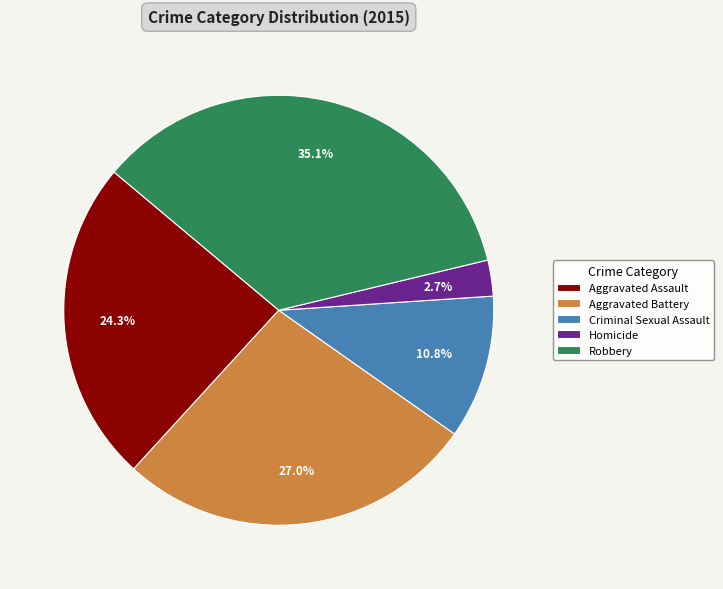

Is it true that Criminal Sexual Assault is 16% of the pie?

False